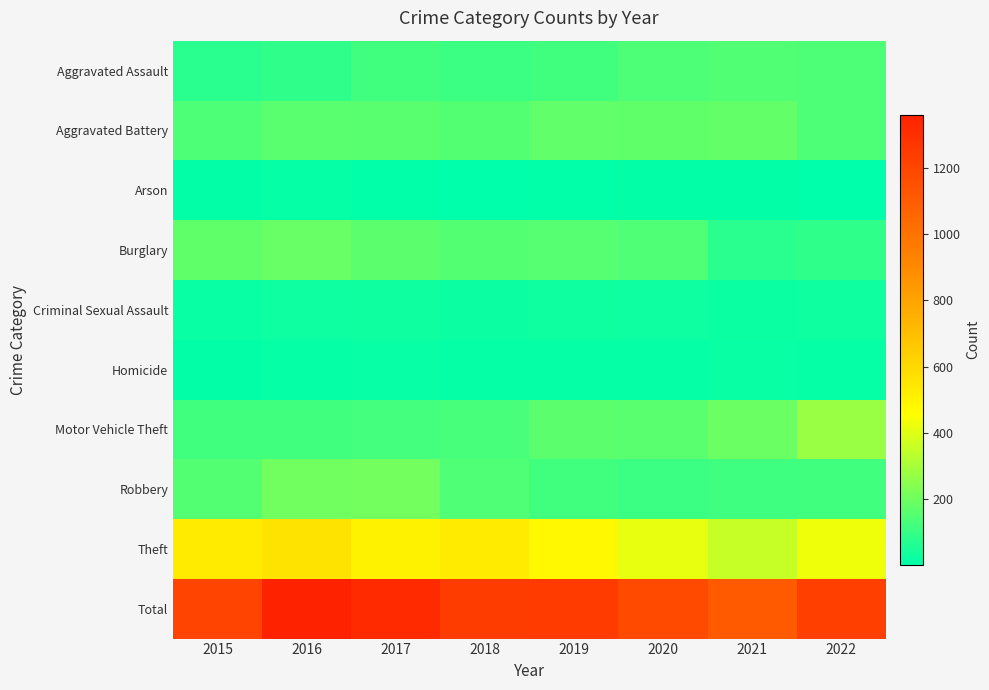

At 2016, list the series in order from smallest to largest.

Arson, Homicide, Criminal Sexual Assault, Aggravated Assault, Motor Vehicle Theft, Aggravated Battery, Burglary, Robbery, Theft, Total